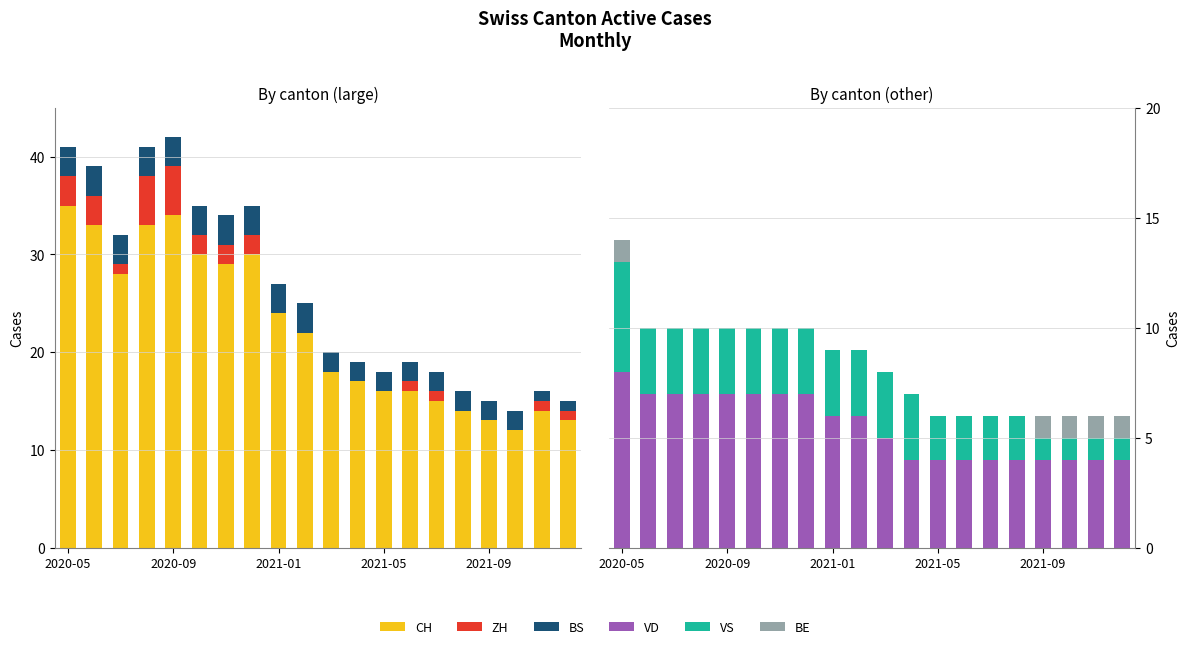

Count the BE values in the range 0 to 1.

20